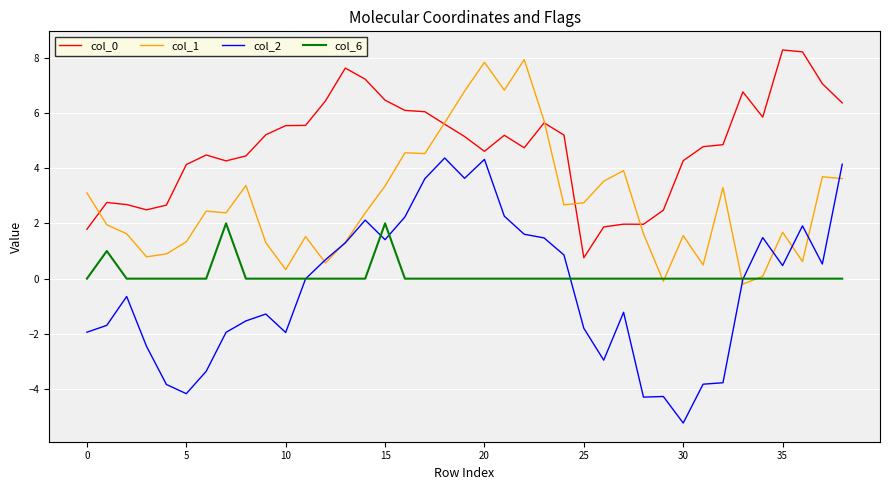

Which series has the largest range (max minus min)?

col_2